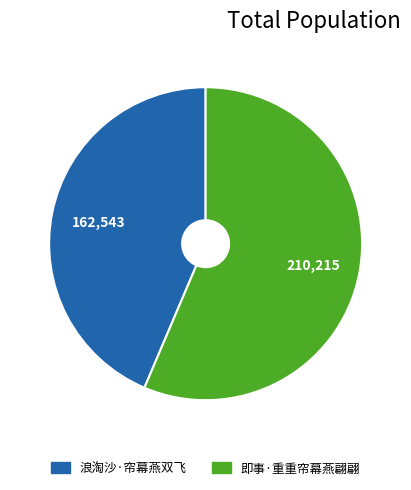

Which slice is the smallest?

浪淘沙·帘幕燕双飞